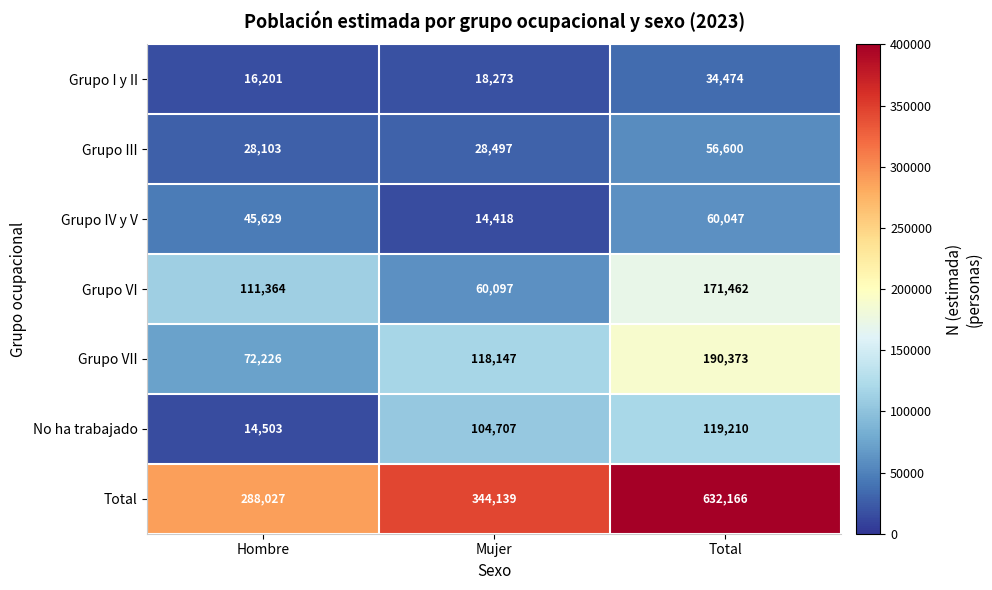

Reading left to right, what are all the values shown in this chart?

Grupo I y II: 16201	18273	34474
Grupo III: 28103	28497	56600
Grupo IV y V: 45629	14418	60047
Grupo VI: 111364	60097	171462
Grupo VII: 72226	118147	190373
No ha trabajado: 14503	104707	119210
Total: 288027	344139	632166